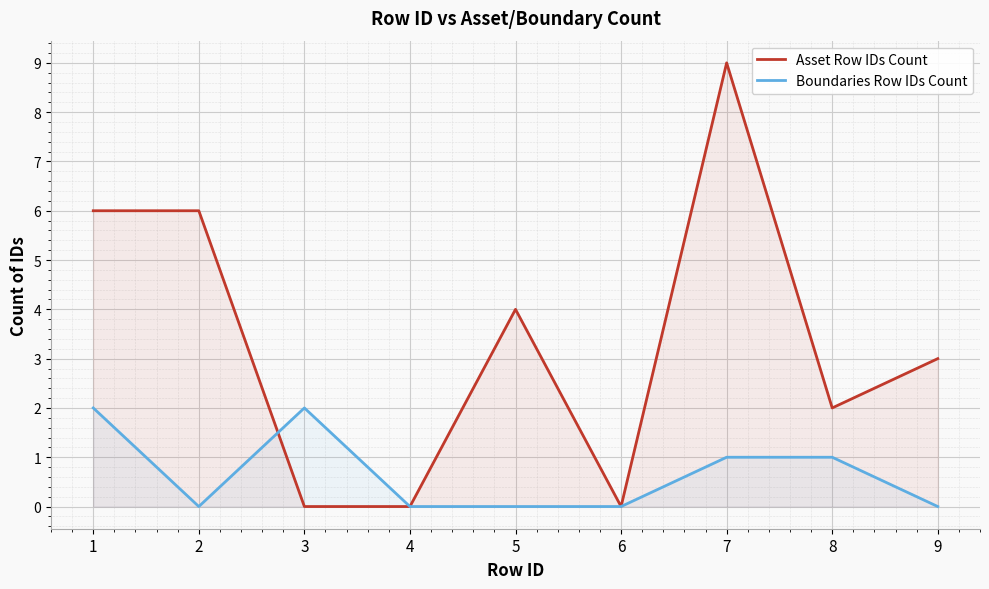

What is the difference between the maximum and minimum values in the Boundaries Row IDs Count series?

2